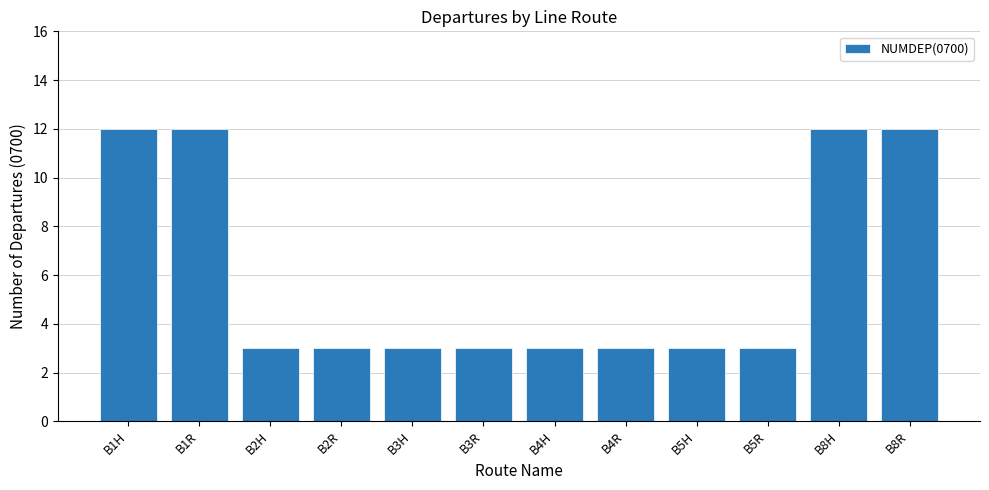

How many bars are there in total?

12